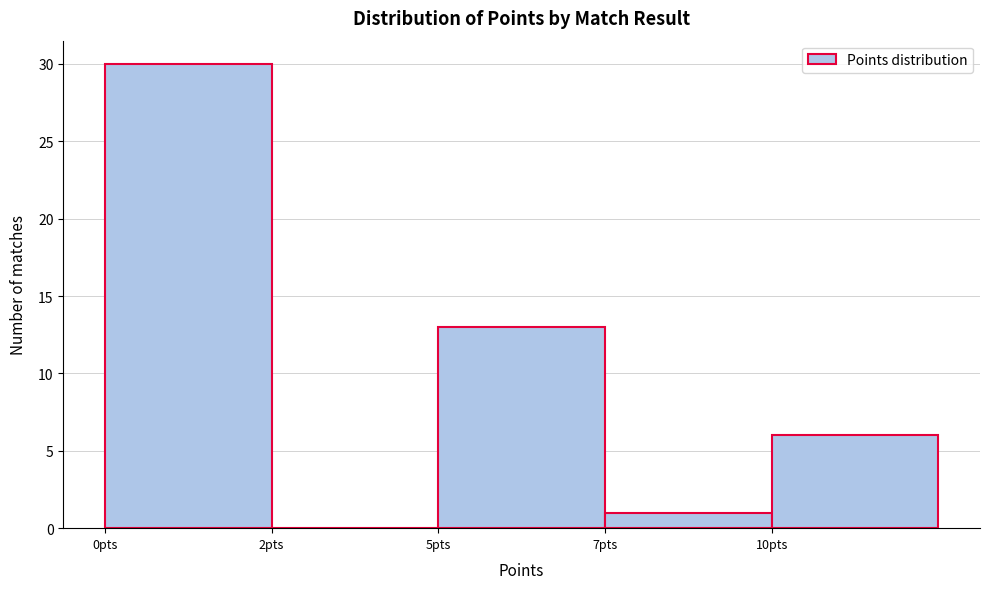

Reading left to right, list all the values displayed in this chart.

0pts=30	2pts=0	5pts=13	7pts=1	10pts=6